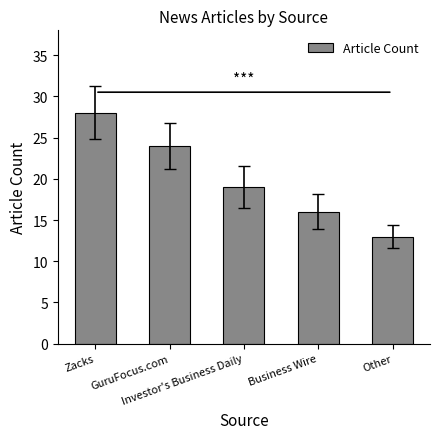

What is the difference between the maximum and minimum values?

15